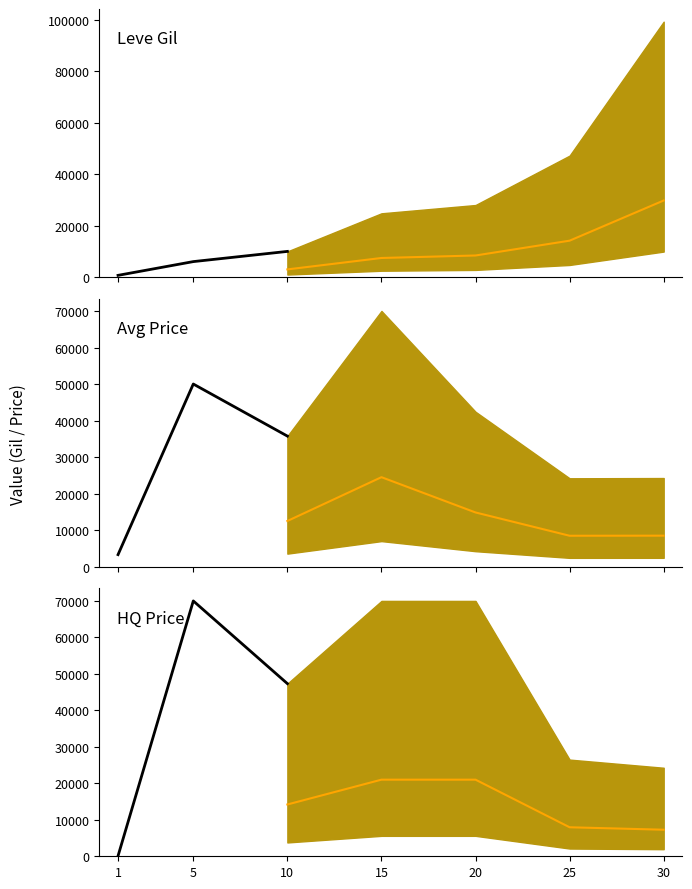

Is it true that currentAveragePrice equals 68473 at 20?

False